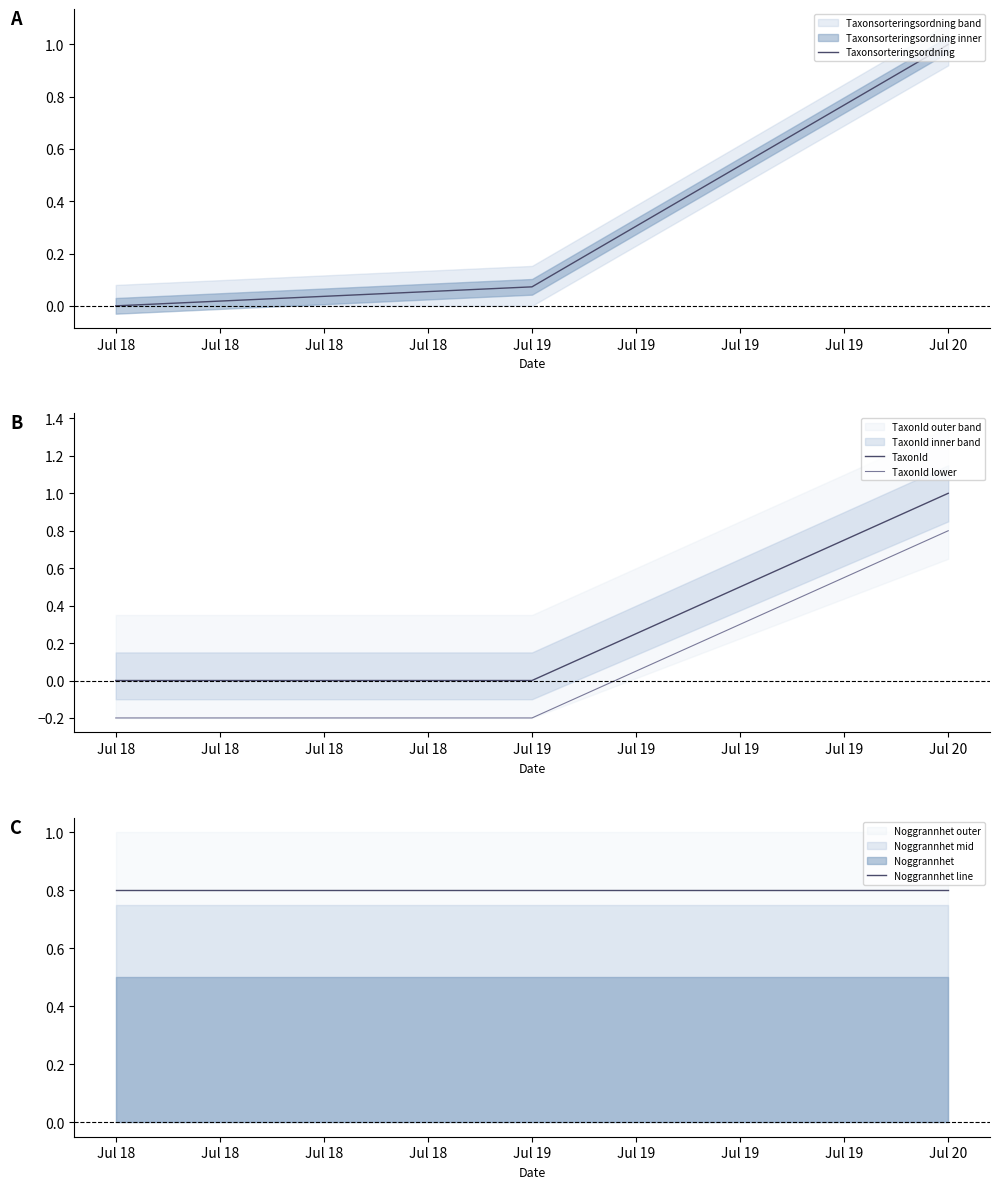

True or false: TaxonId lower has a value of -0.4 at Jul 18.

False